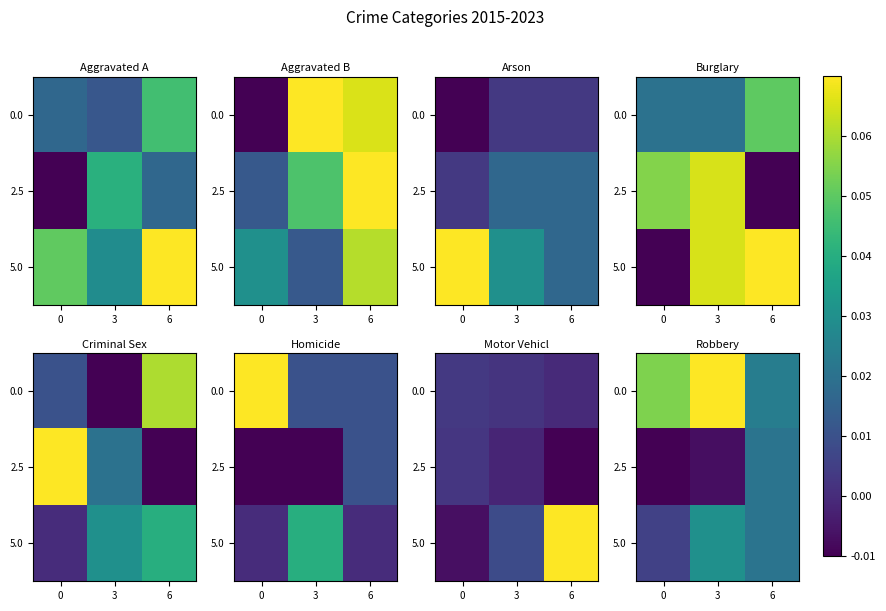

Is it true that 2.5 equals -0.0 at 0?

True